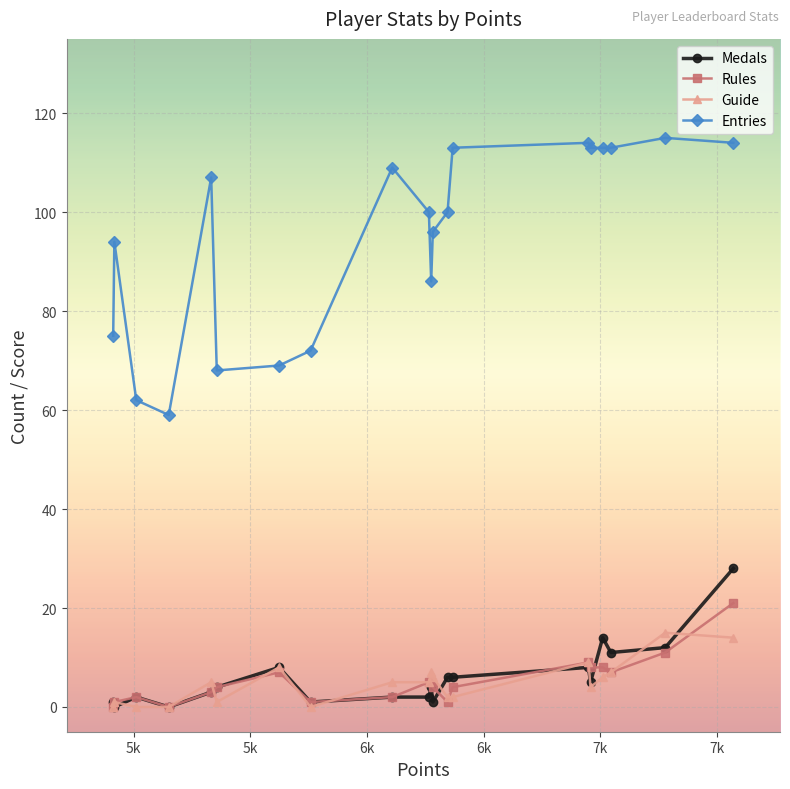

Which series has the largest total across all categories?

Entries